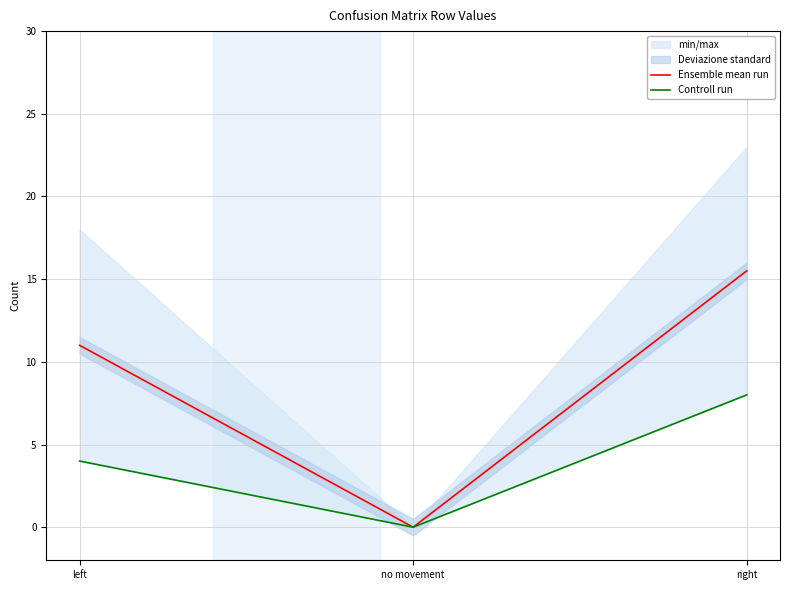

Which series has the widest spread of values?

Ensemble mean run